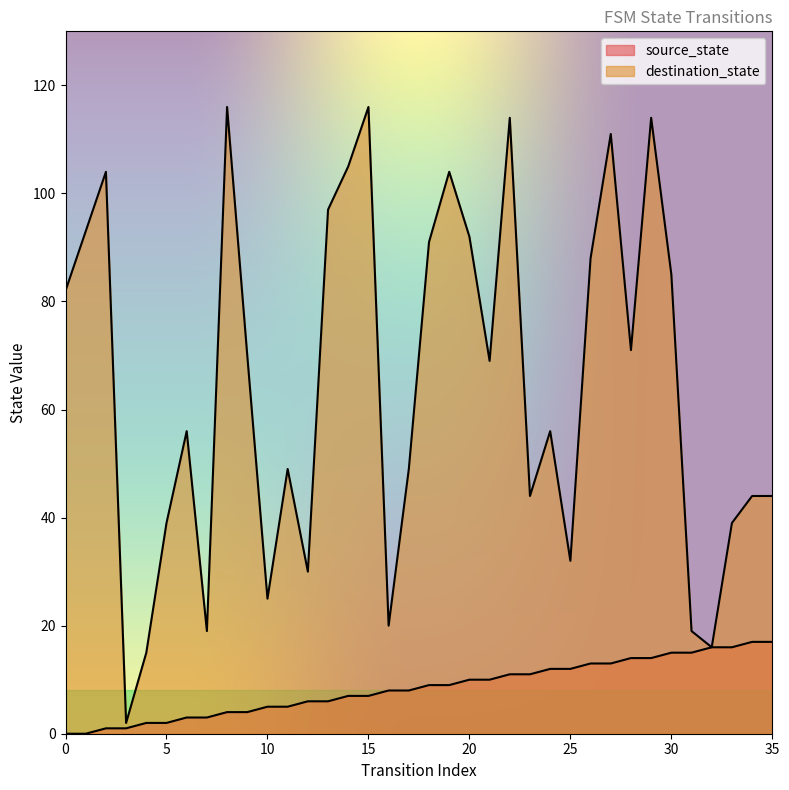

What are all the series names shown in the legend?

source_state, destination_state